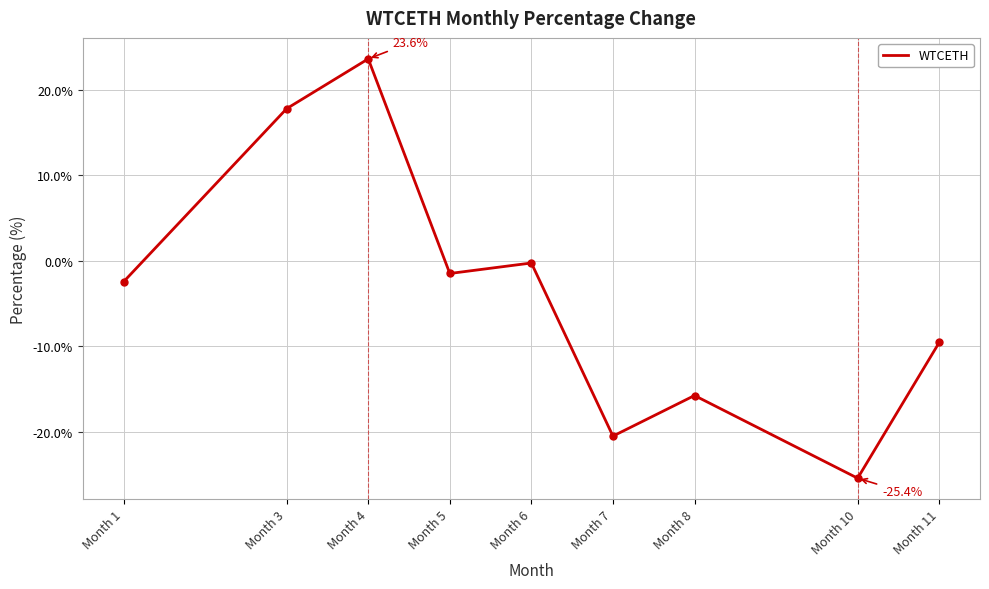

How many series are shown in this chart?

1